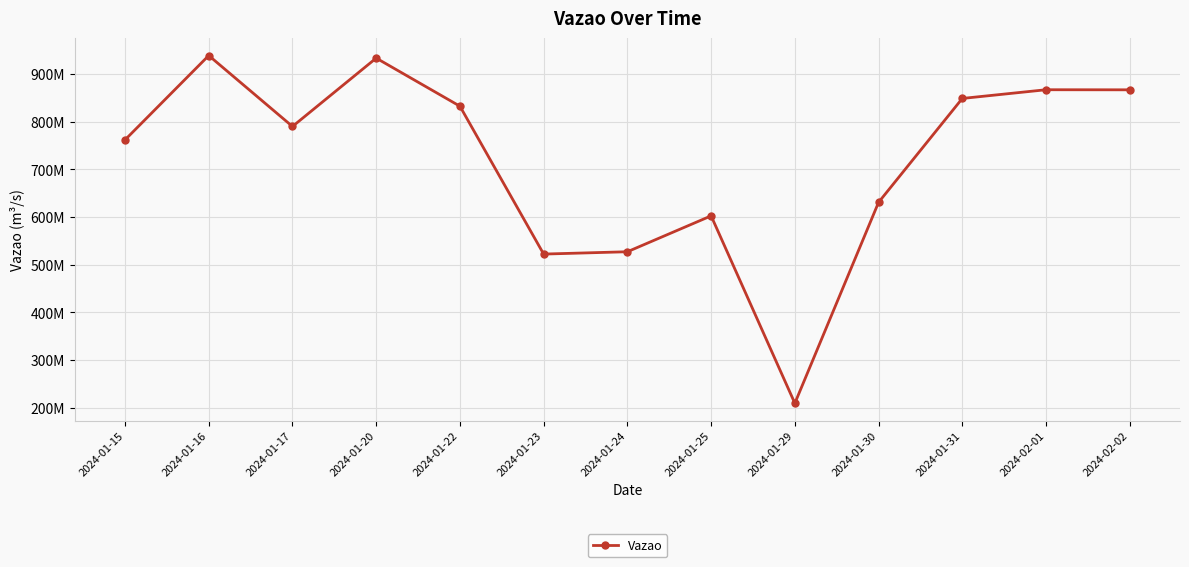

True or false: the data shows 866.6 at 2024-02-02.

True